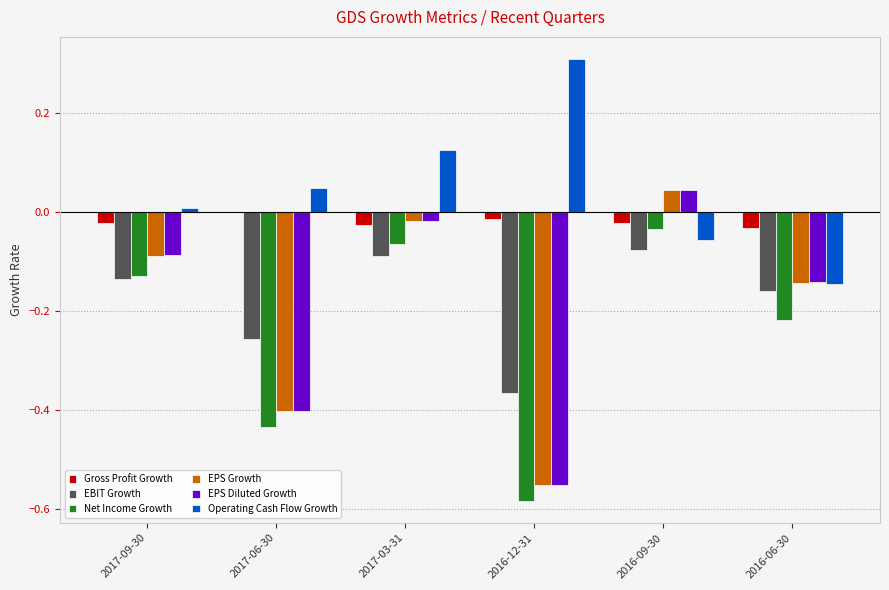

What are all the series names shown in the legend?

Gross Profit Growth, EBIT Growth, Net Income Growth, EPS Growth, EPS Diluted Growth, Operating Cash Flow Growth